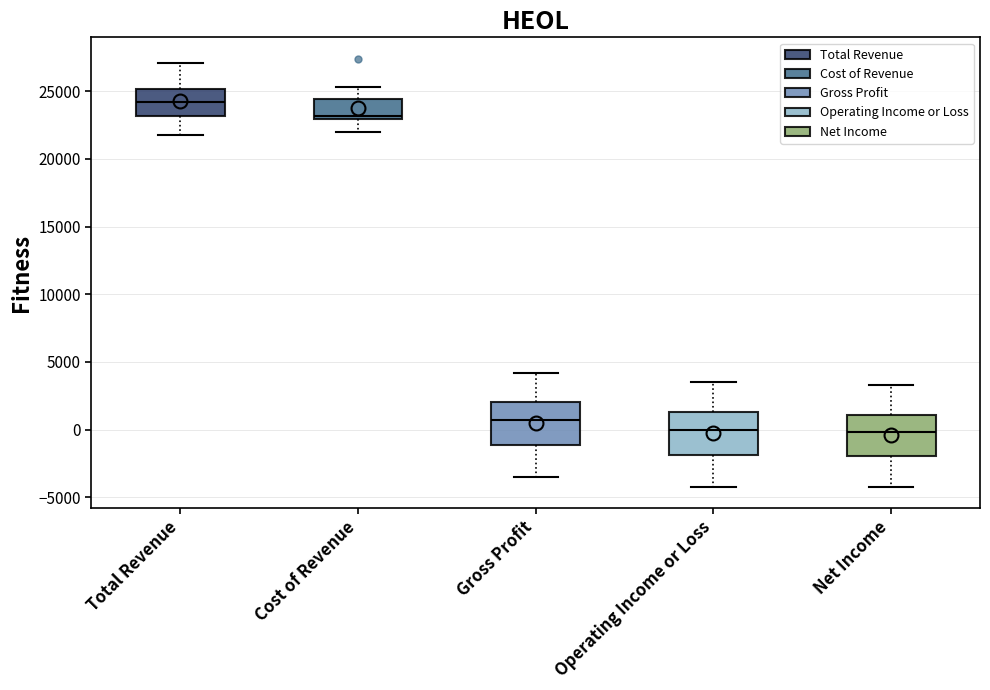

Reading left to right, read every box against the y-axis: the position of its median line, the range the box covers, and the ends of its whiskers. The values are not printed on the chart, so give them approximately, as read against the axis.

Total Revenue: median 24000, box 23000 to 25000, whiskers 22000 to 27000
Cost of Revenue: median 23000 (just above the box's lower edge), box 23000 to 24500, whiskers 22000 to 25500
Gross Profit: median 500, box -1000 to 2000, whiskers -3500 to 4000
Operating Income or Loss: median 0, box -2000 to 1500, whiskers -4000 to 3500
Net Income: median 0, box -2000 to 1000, whiskers -4000 to 3500